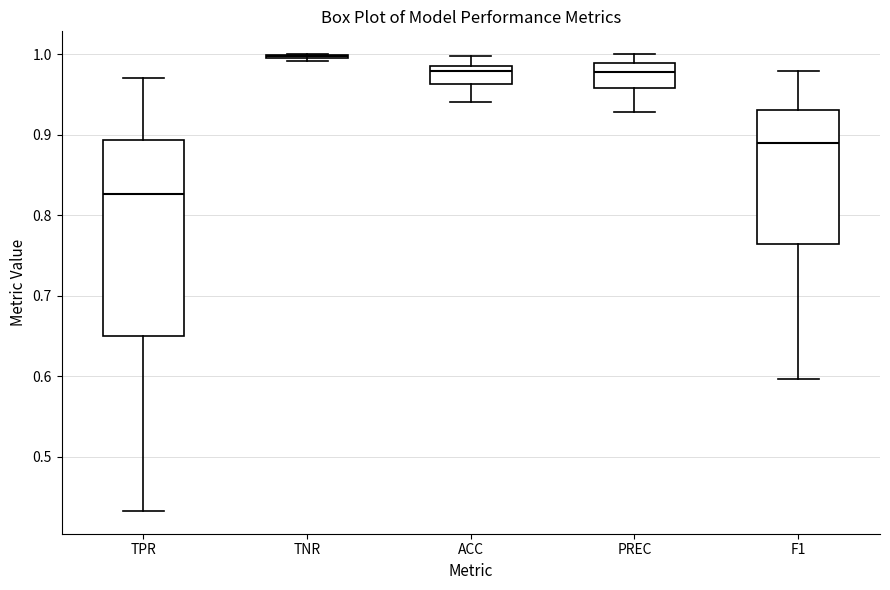

Which box is the tallest, from its lower edge to its upper edge?

TPR